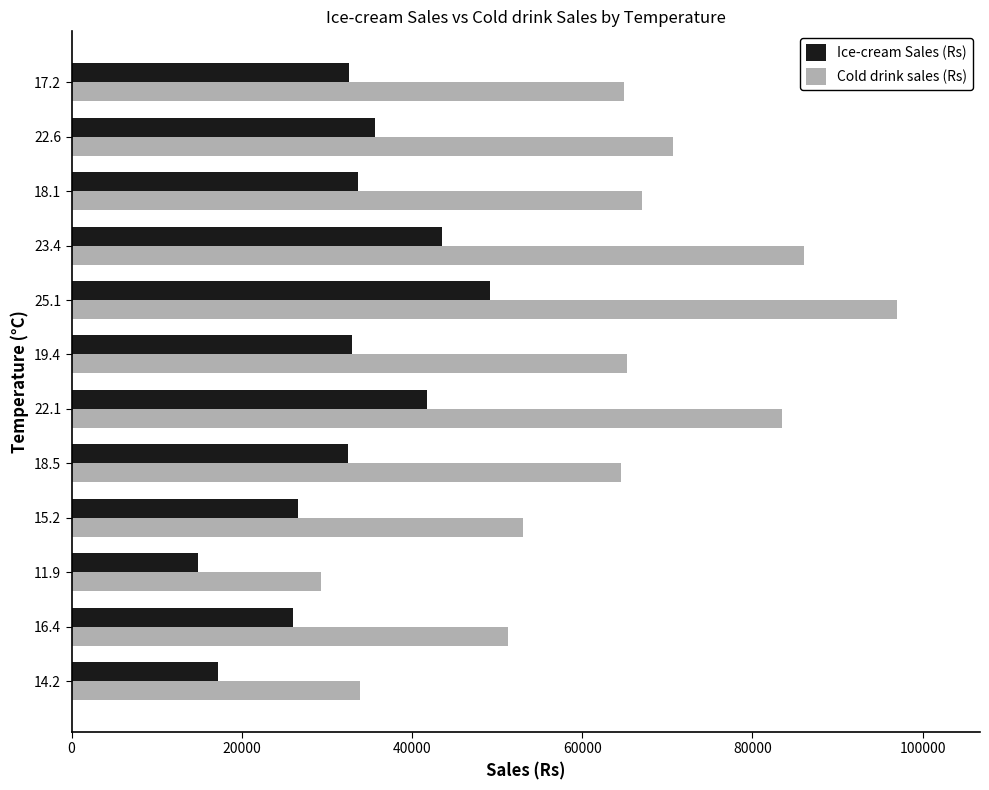

What is the total value across all series at 11.9?

44100